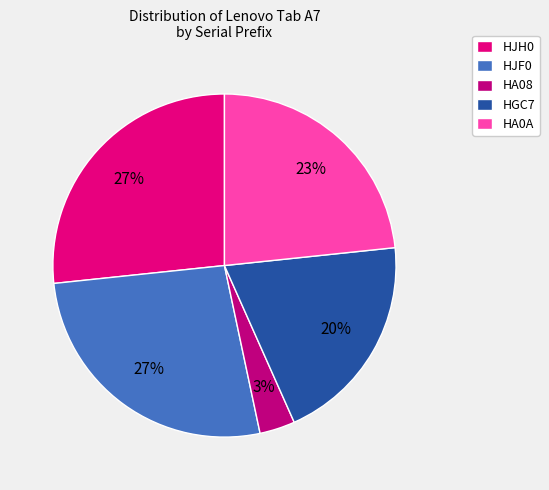

Is it true that HA08 is 12% of the pie?

False